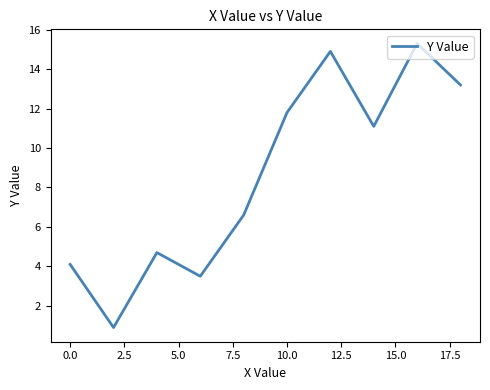

What is the maximum value shown in the chart?

15.3